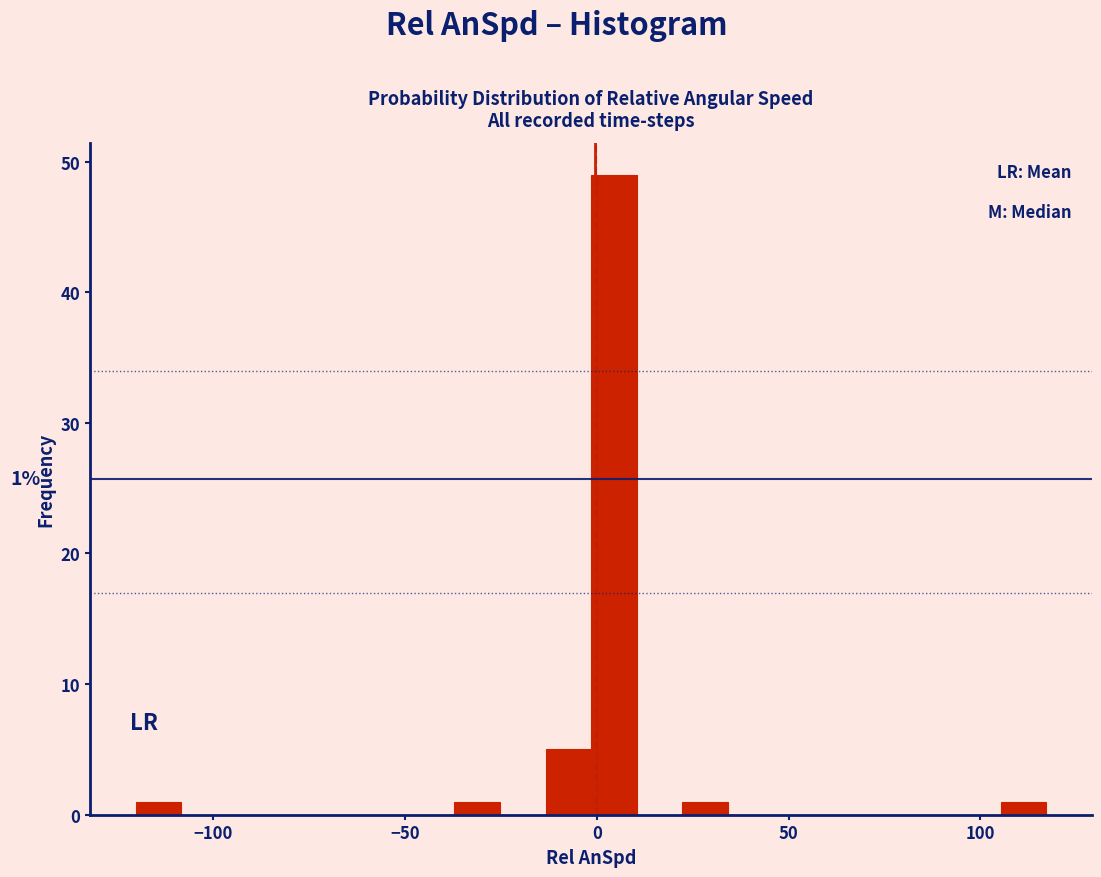

Read against the x-axis, roughly where is the centre of the tallest bar?

5